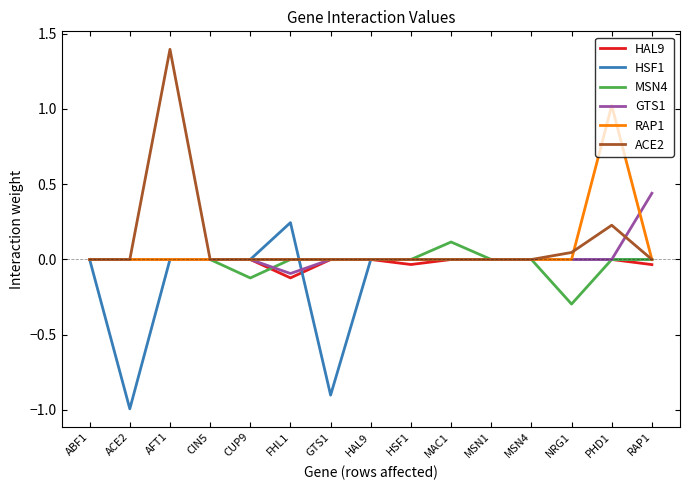

Which series has the largest range (max minus min)?

ACE2